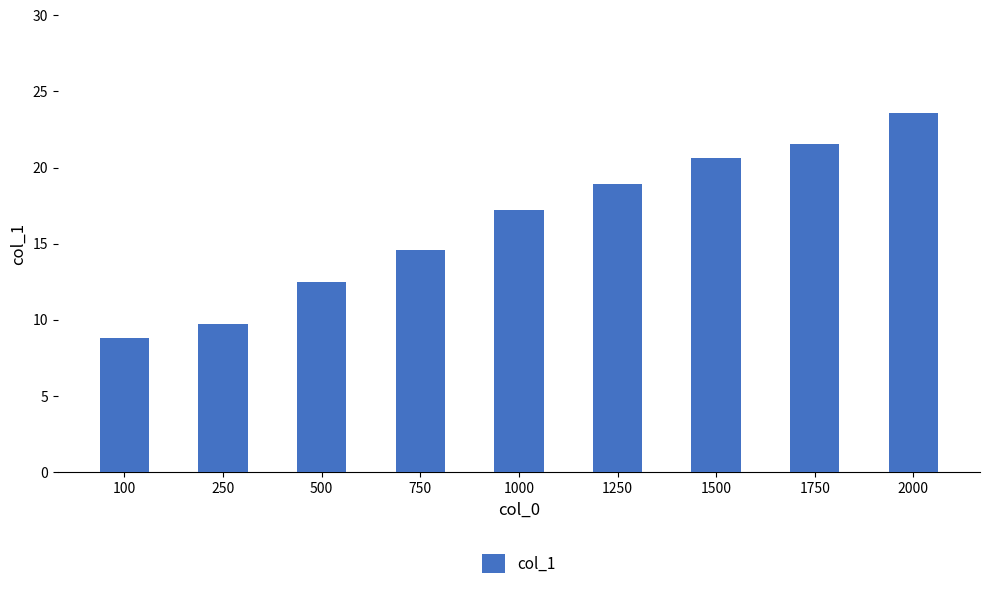

Rank the categories by value from lowest to highest.

100, 250, 500, 750, 1000, 1250, 1500, 1750, 2000